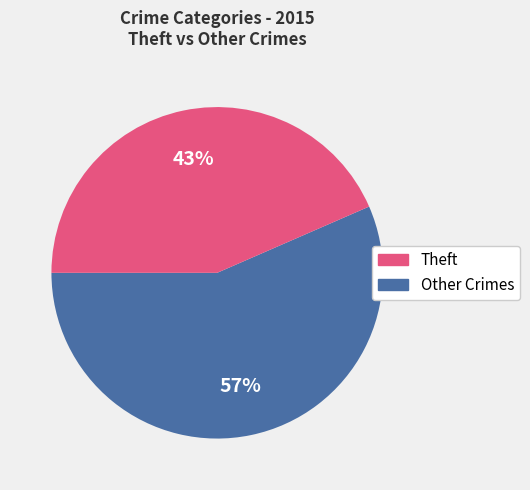

Does any single category account for the majority?

Yes